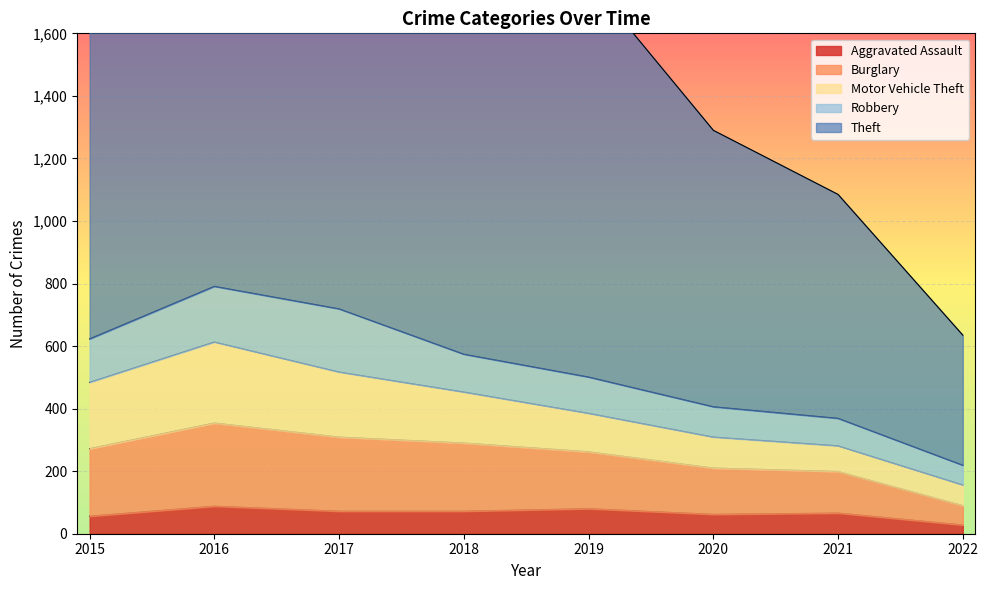

What is the maximum value for Aggravated Assault?

88